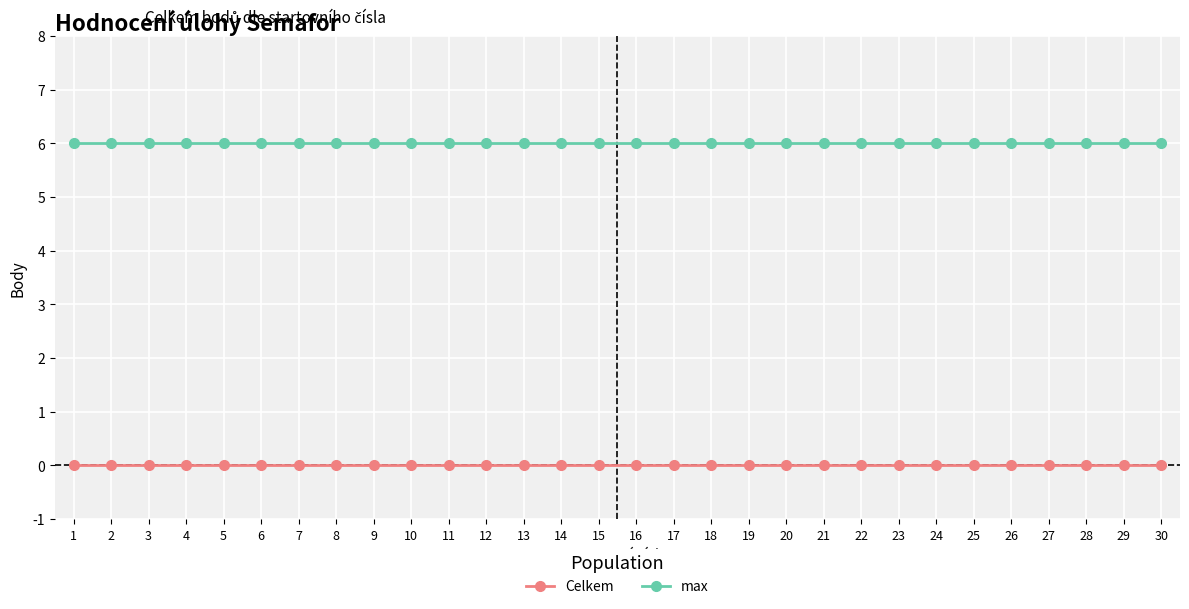

Is this an area chart (filled region under the line)?

No